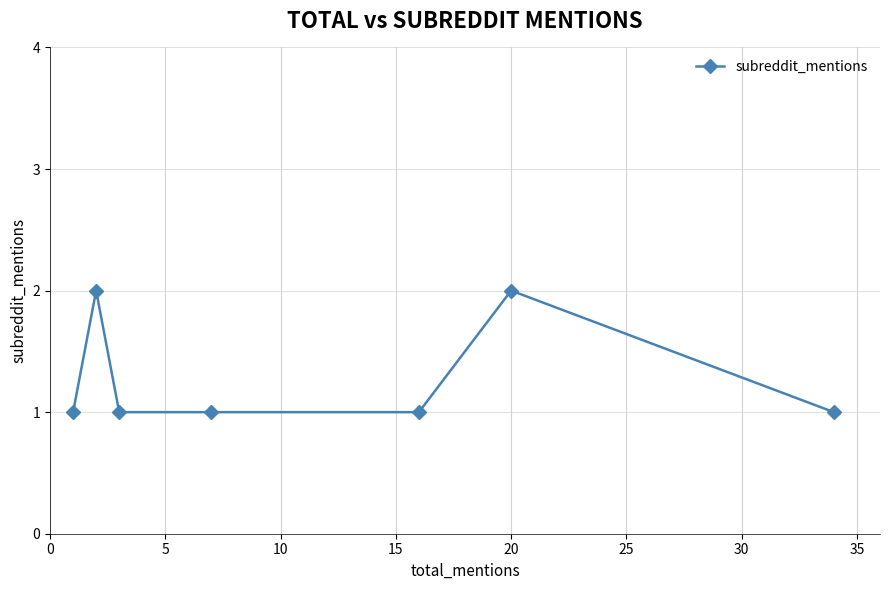

True or false: the data has more than 0 interior local peaks.

True